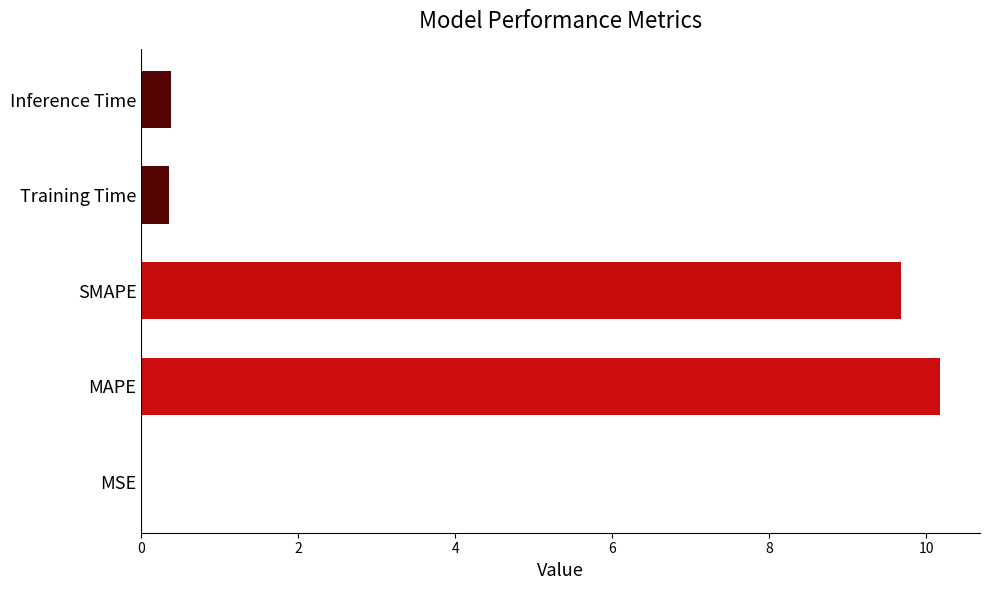

Which has a higher value, Inference Time or SMAPE?

SMAPE